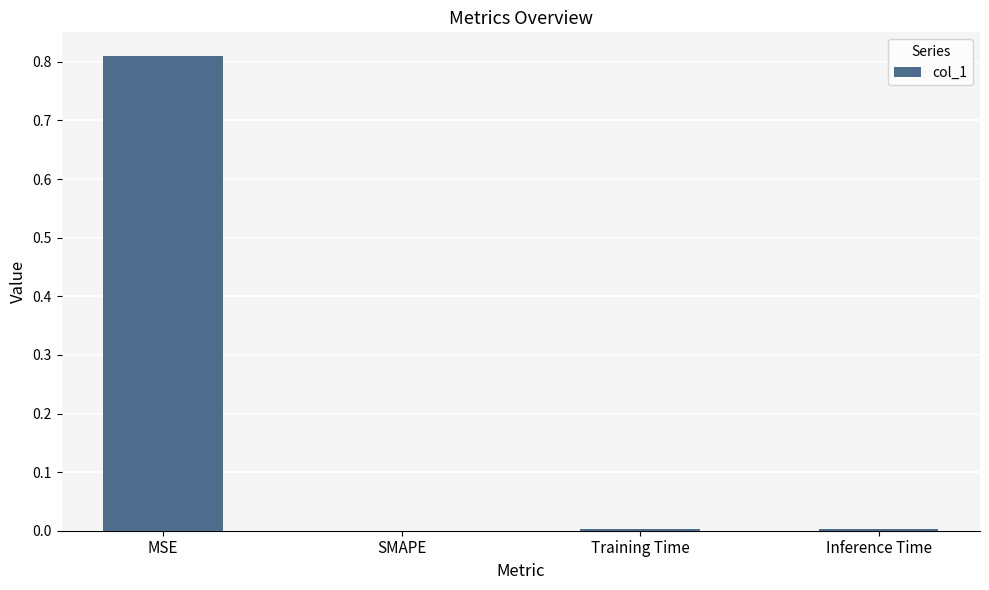

What is the average value?

0.2